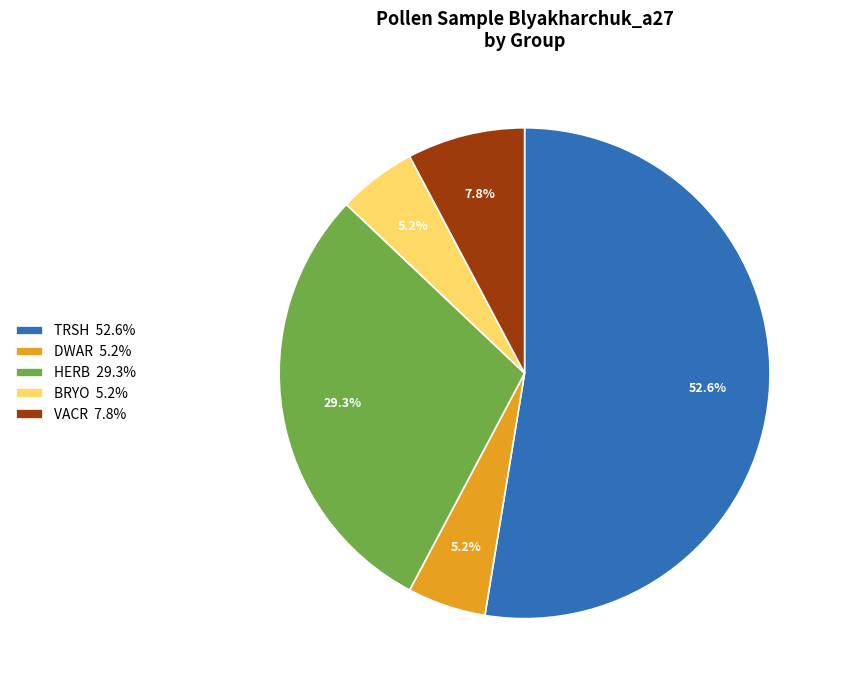

Which has a higher value, VACR 7.8% or TRSH 52.6%?

TRSH 52.6%